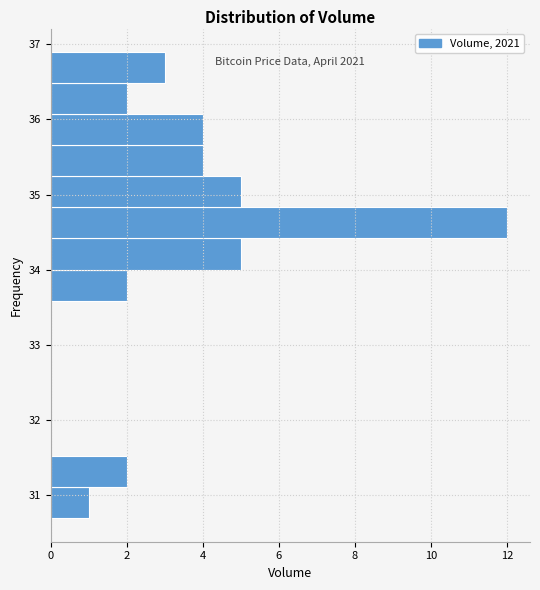

Over which range of the y-axis is the bar longest?

34.4 to 34.8